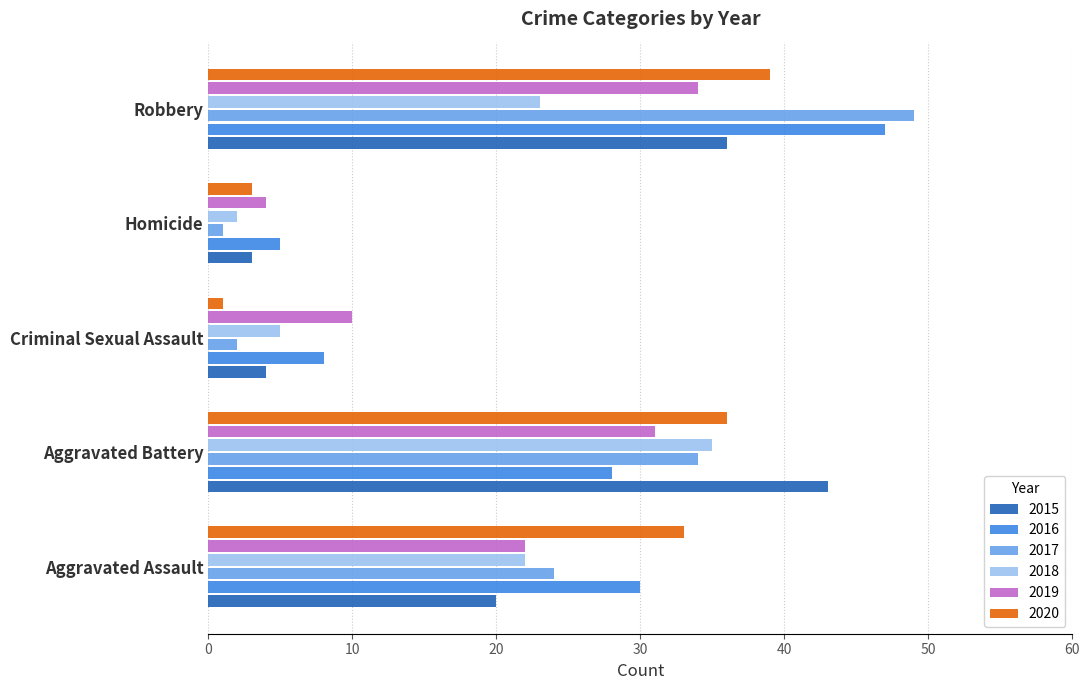

What is the difference between the 2018 values at Aggravated Assault and Aggravated Battery?

13